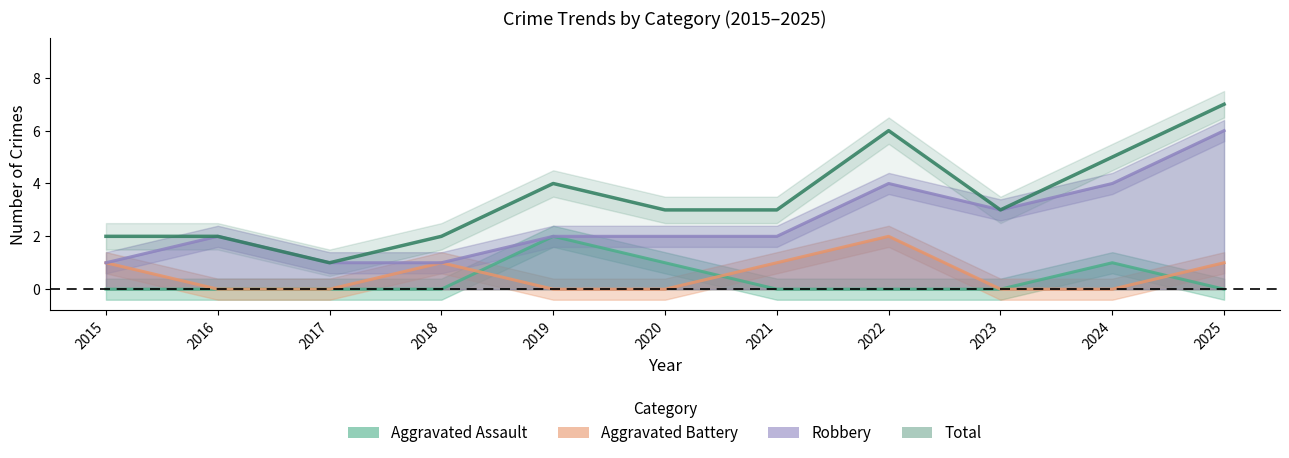

How many data points does each series have?

11